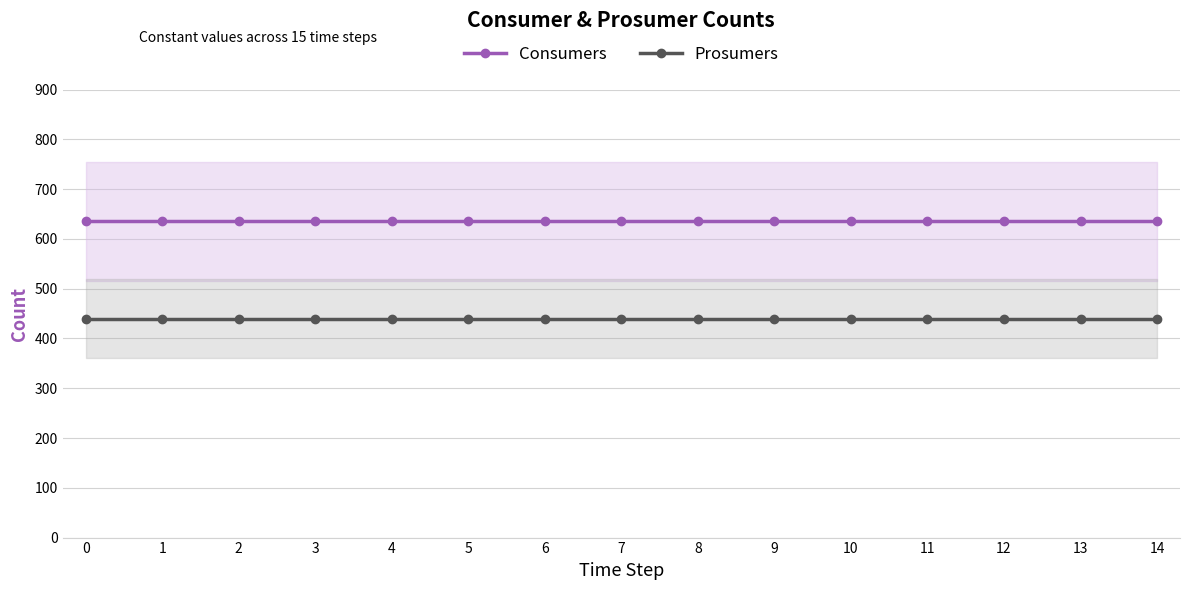

Reading right to left, list all the values displayed in this chart.

Consumers: 14=635	13=635	12=635	11=635	10=635	9=635	8=635	7=635	6=635	5=635	4=635	3=635	2=635	1=635	0=635
Prosumers: 14=440	13=440	12=440	11=440	10=440	9=440	8=440	7=440	6=440	5=440	4=440	3=440	2=440	1=440	0=440